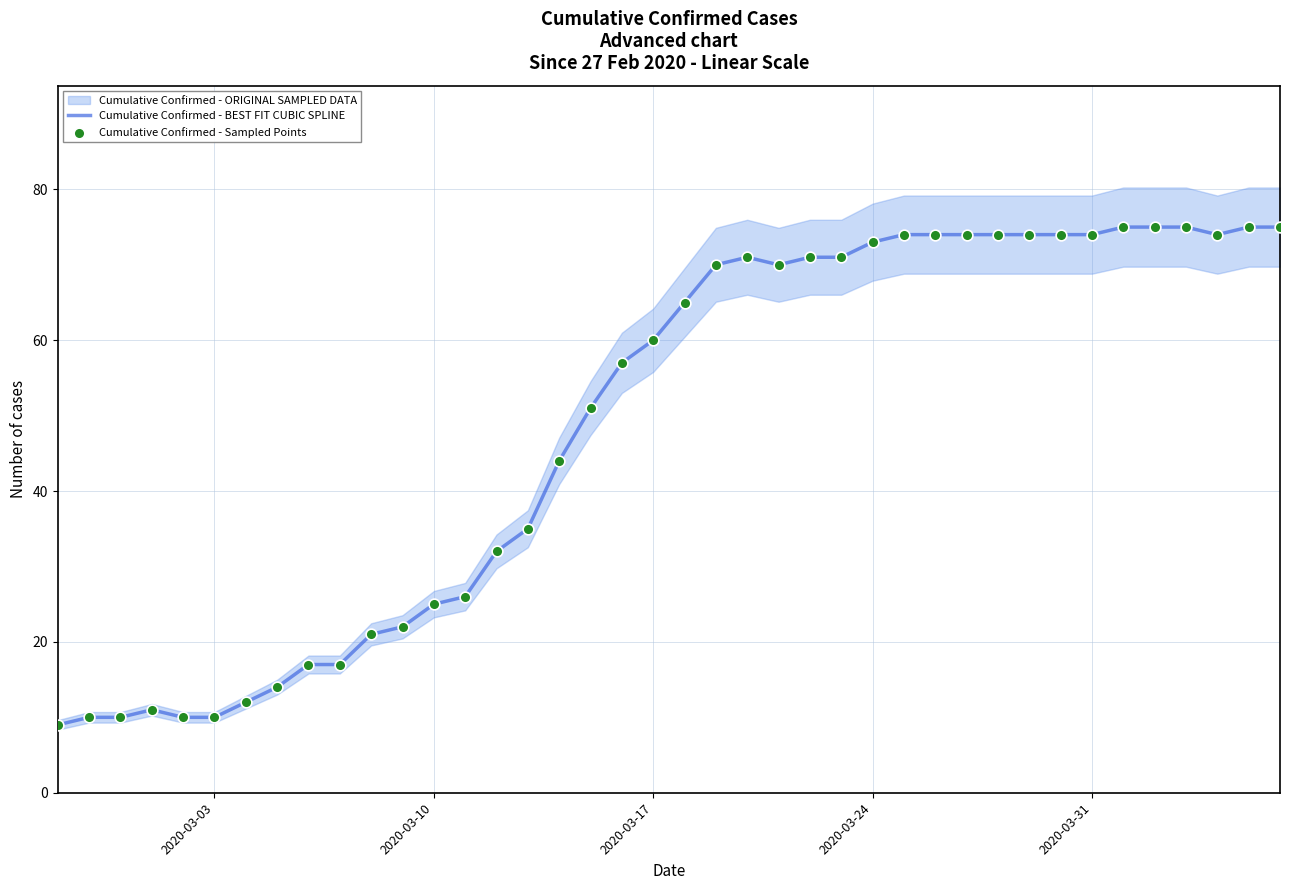

Is the value of Cumulative Confirmed - BEST FIT CUBIC SPLINE at 22 greater than the value of Cumulative Confirmed - Sampled Points at 22?

No